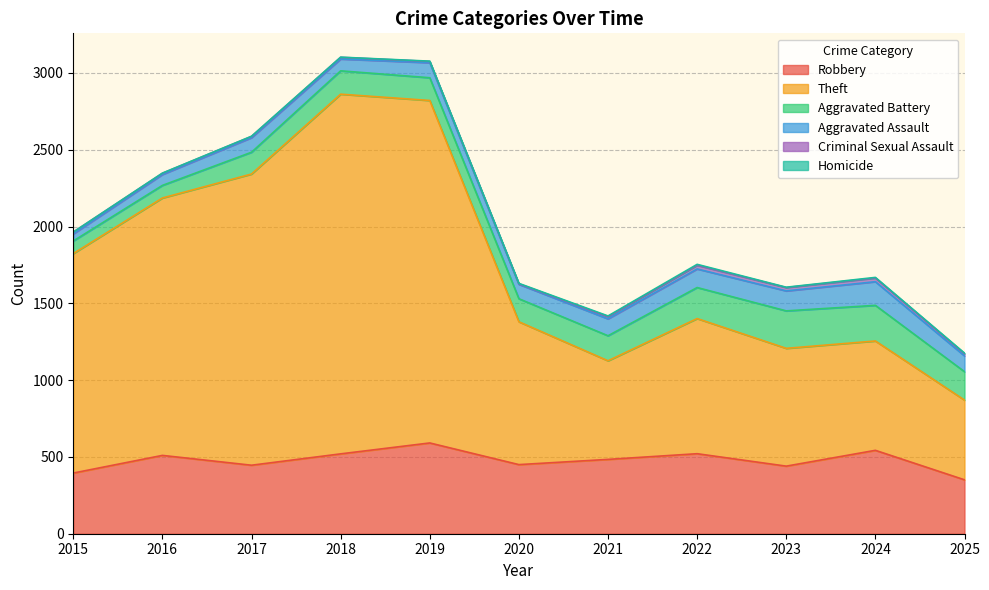

True or false: Criminal Sexual Assault and Theft intersect in this chart.

False